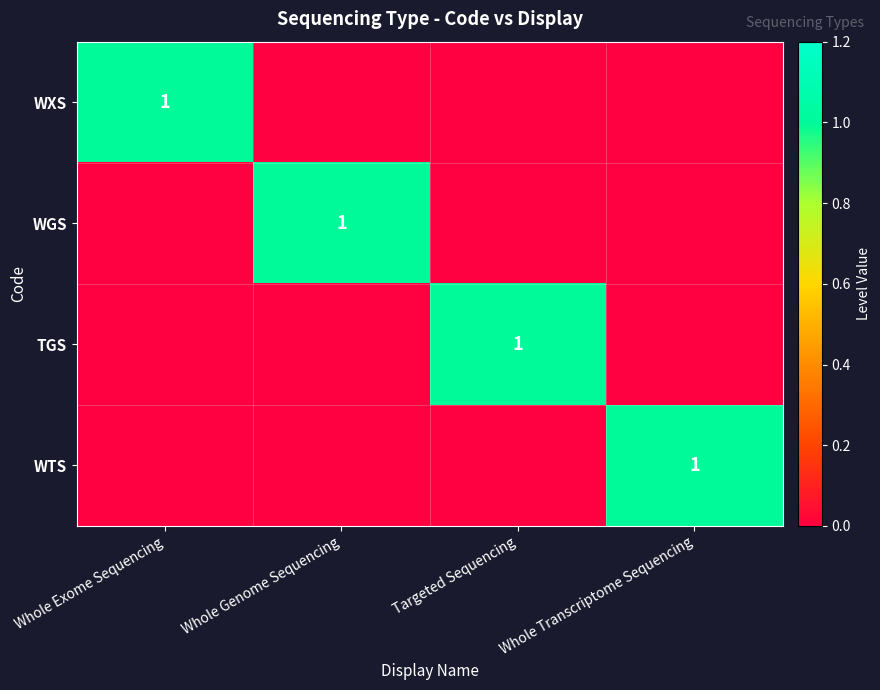

The value of WXS at Targeted Sequencing is 1. True or false?

False